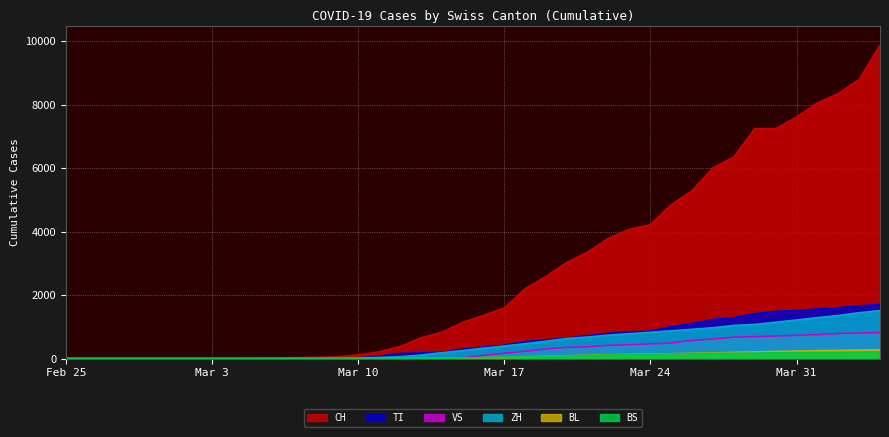

Between 2020-03-27 and 2020-04-03, which series saw the biggest shift?

CH